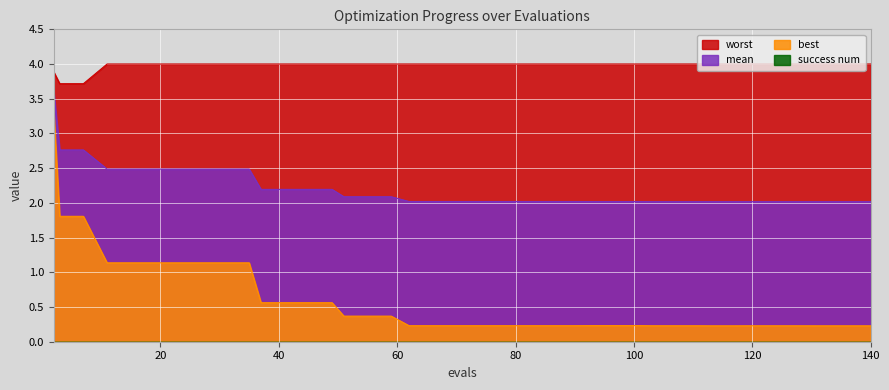

What is the maximum value shown in the chart?

4.0